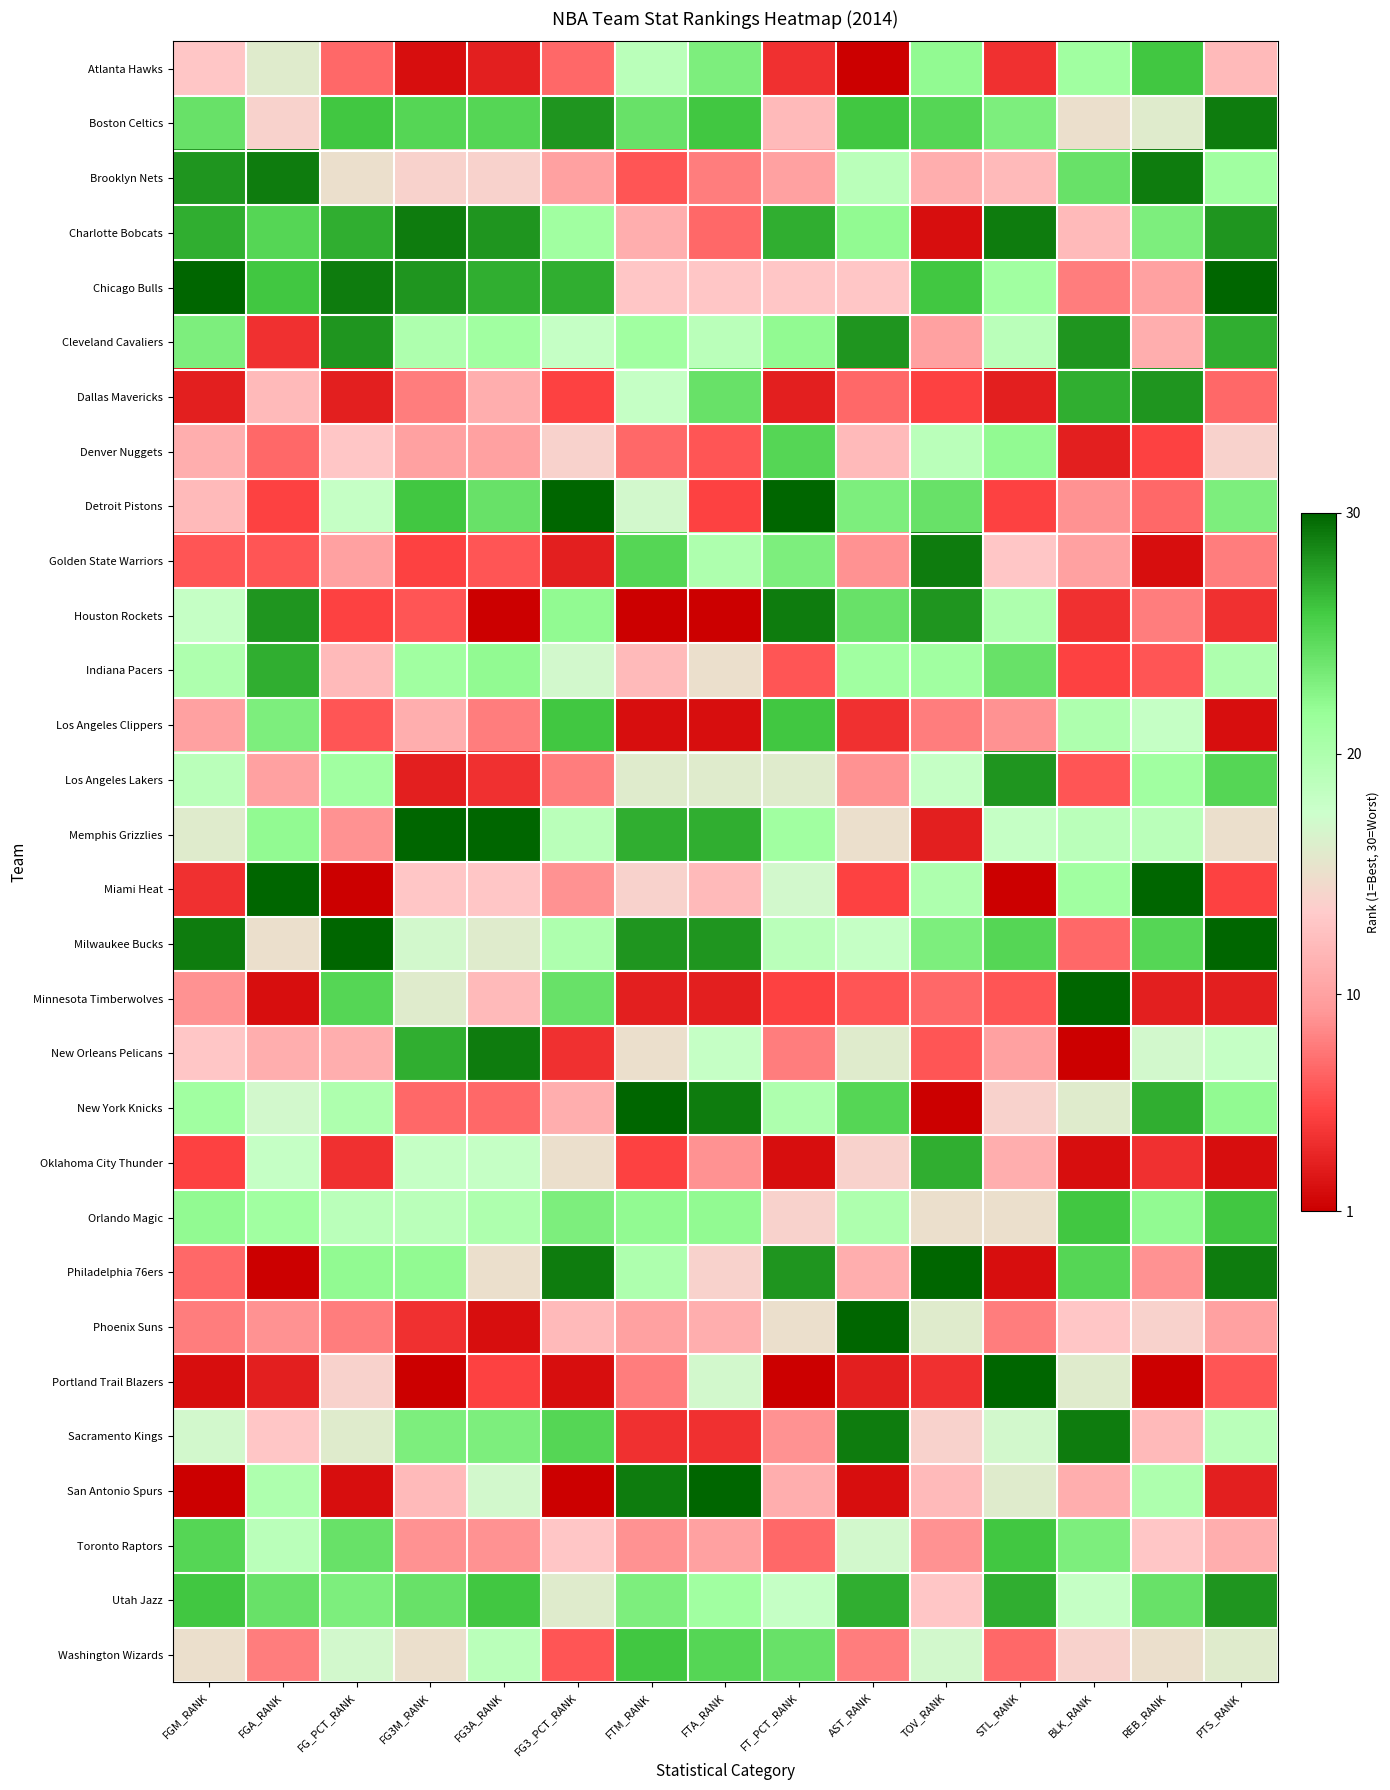

Which has a higher value, AST_RANK or FTA_RANK?

FTA_RANK